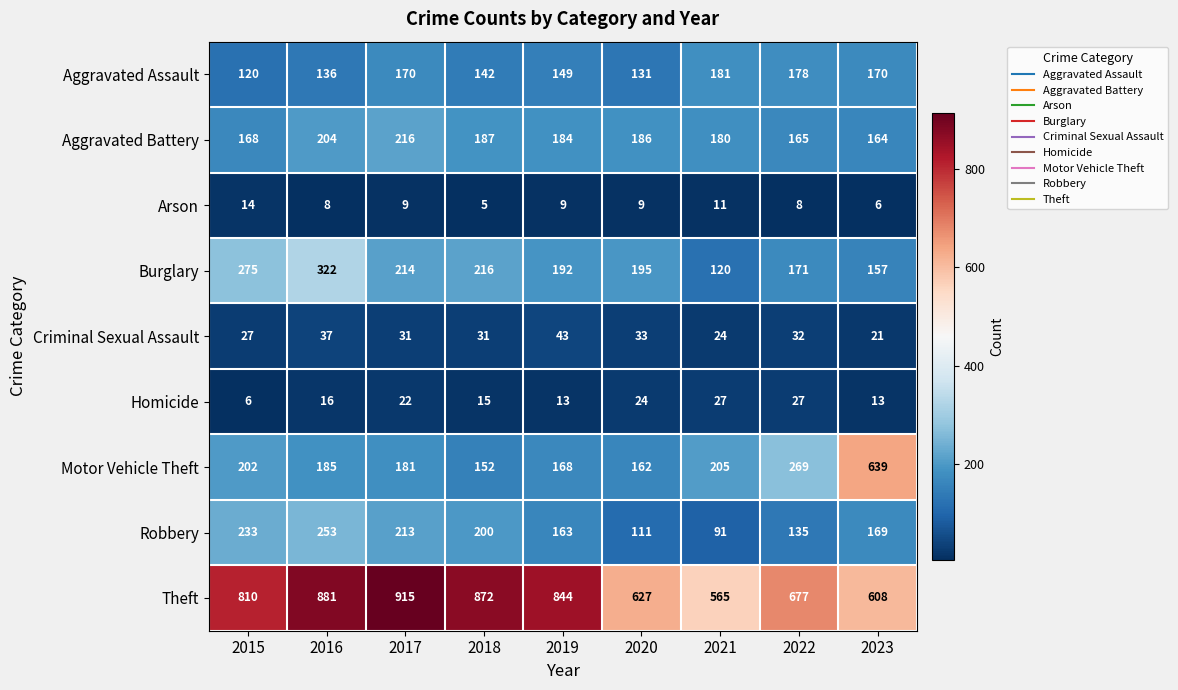

What is the difference between the Burglary values at 2020 and 2019?

3